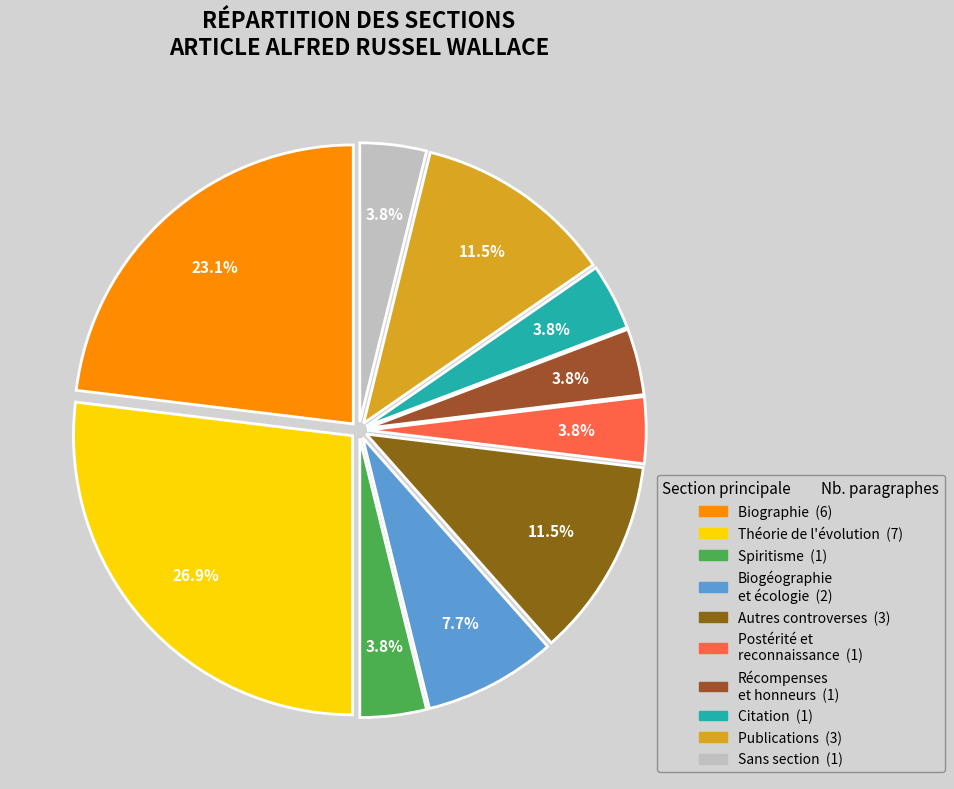

How many slices are in this pie chart?

10